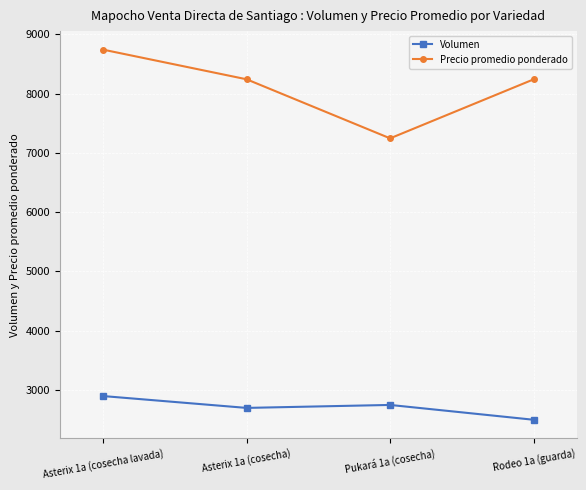

At how many categories does at least one series exceed 4242?

4